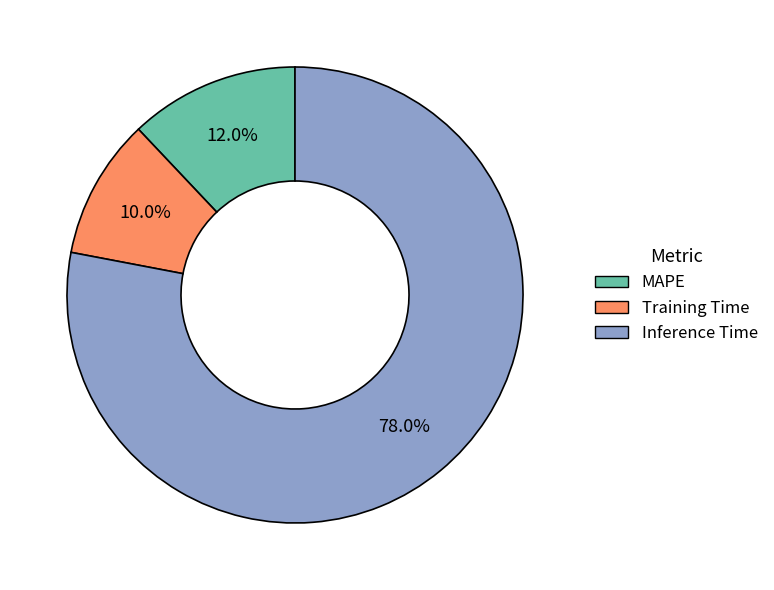

To the nearest percent, what is the combined percentage of Training Time and Inference Time?

88%